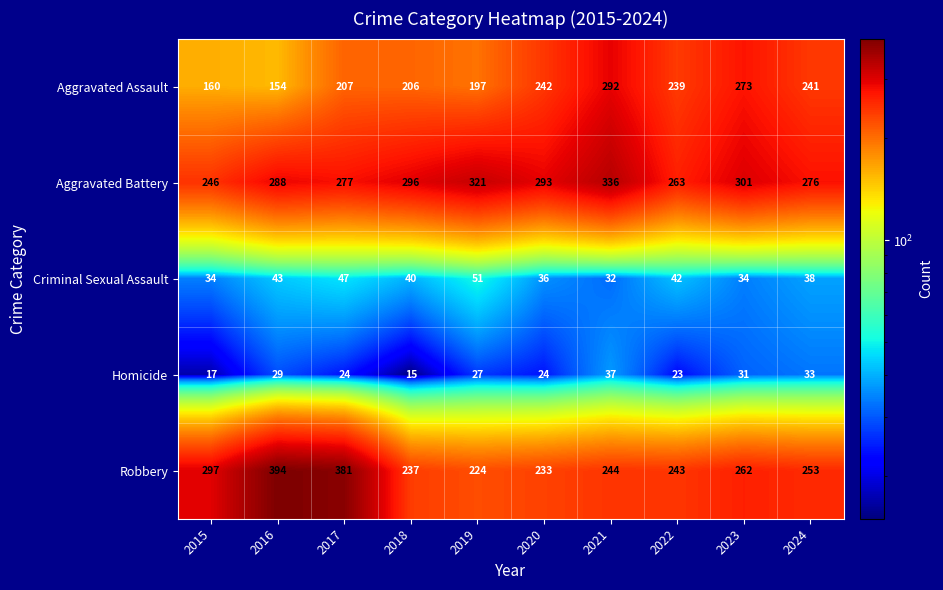

What is the difference between the second highest and minimum values in the Aggravated Battery series?

75